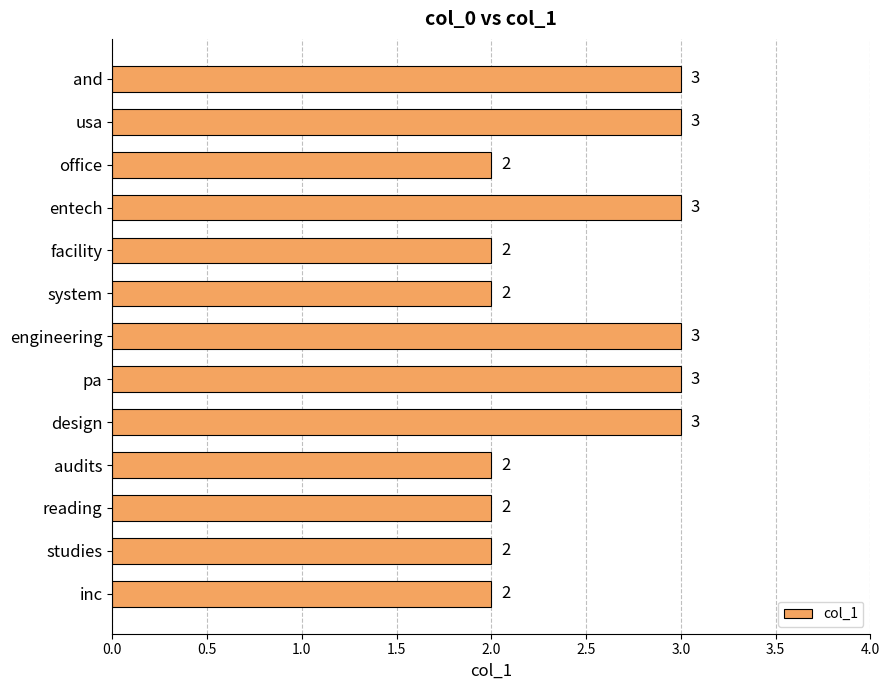

Count the values in the range 2 to 3.

13